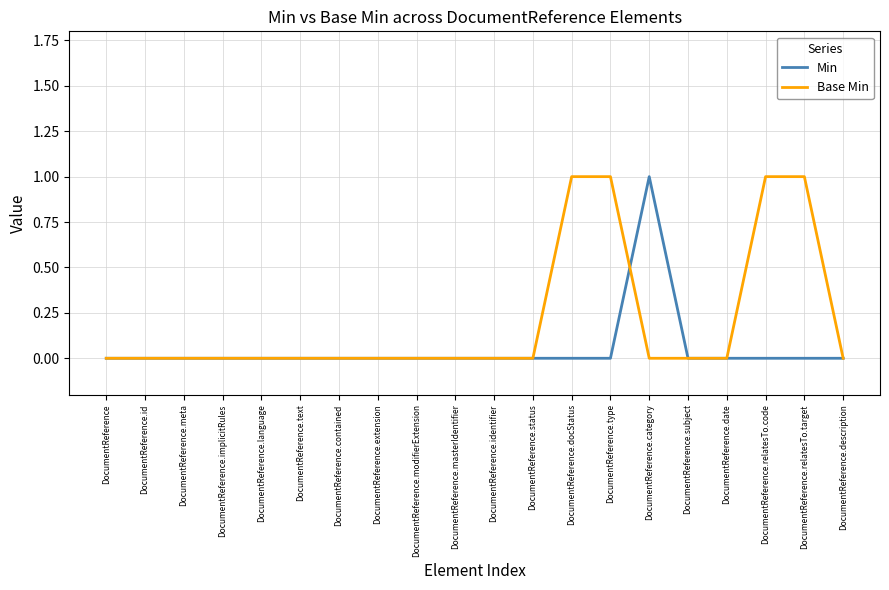

The value of Base Min at DocumentReference.category is 0. True or false?

True